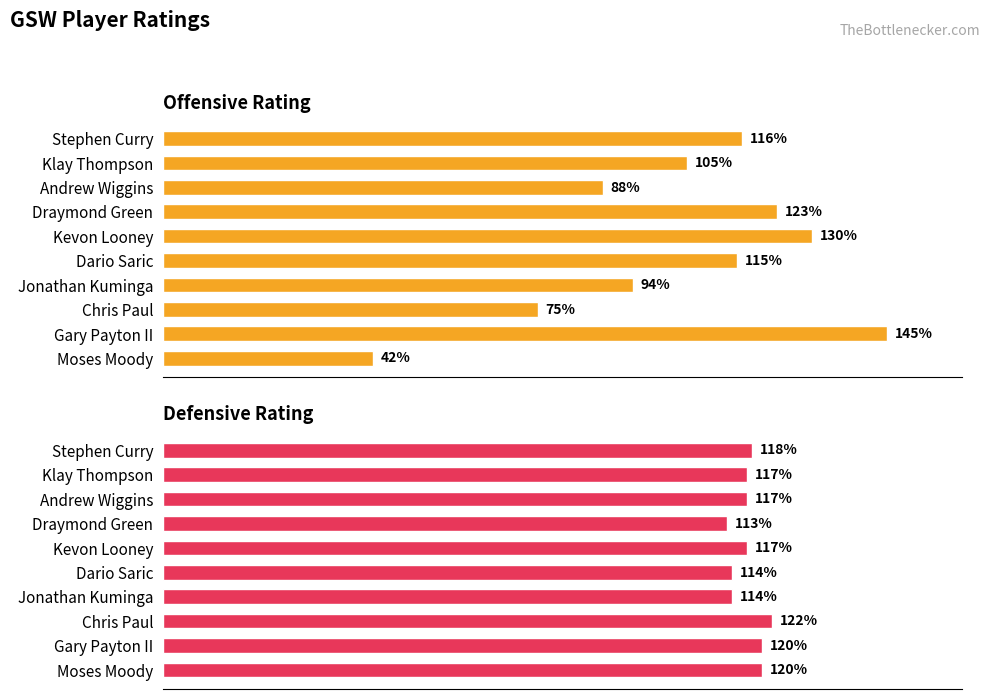

Reading left to right, list all the values displayed in this chart.

Offensive Rating: 116	105	88	123	130	115	94	75	145	42
Defensive Rating: 118	117	117	113	117	114	114	122	120	120